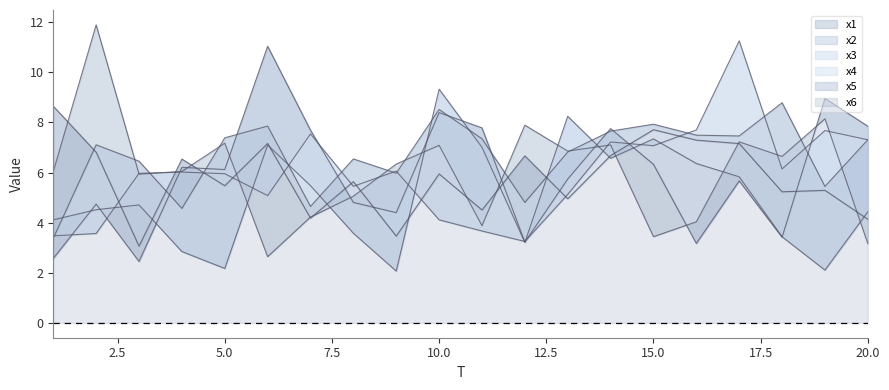

Between which two adjacent categories do x2 and x3 first intersect?

1 and 2